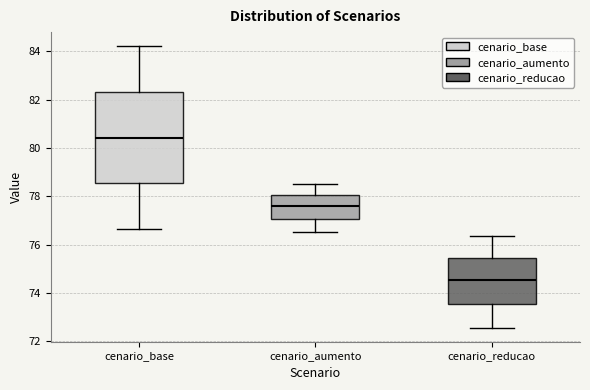

Which box is the tallest, from its lower edge to its upper edge?

cenario_base